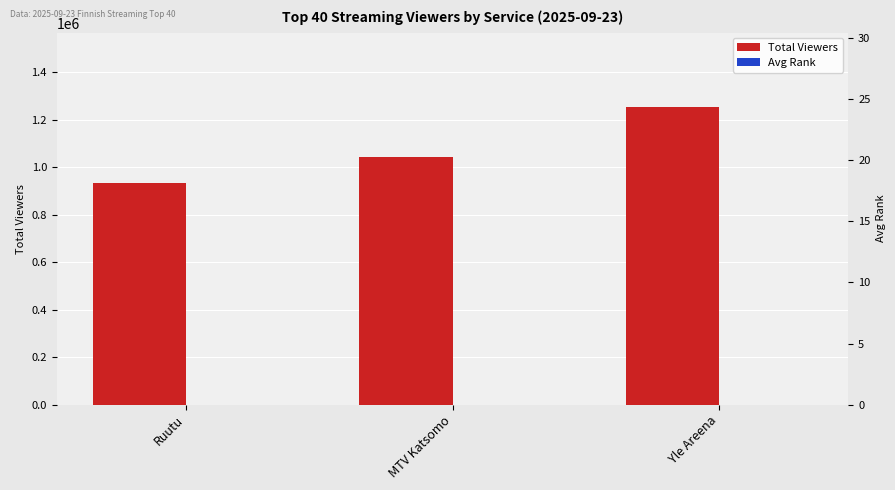

Is it true that Avg Rank (×10000) equals 20.1 at MTV Katsomo?

True